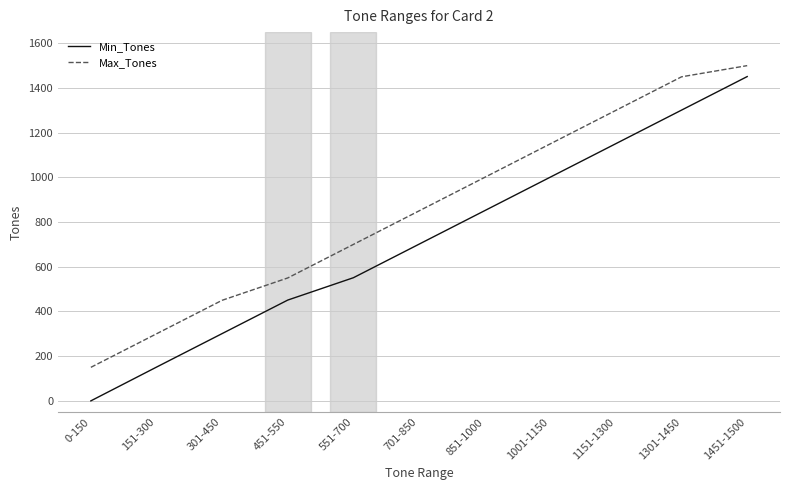

The value of Min_Tones at 0-150 is 0. True or false?

True